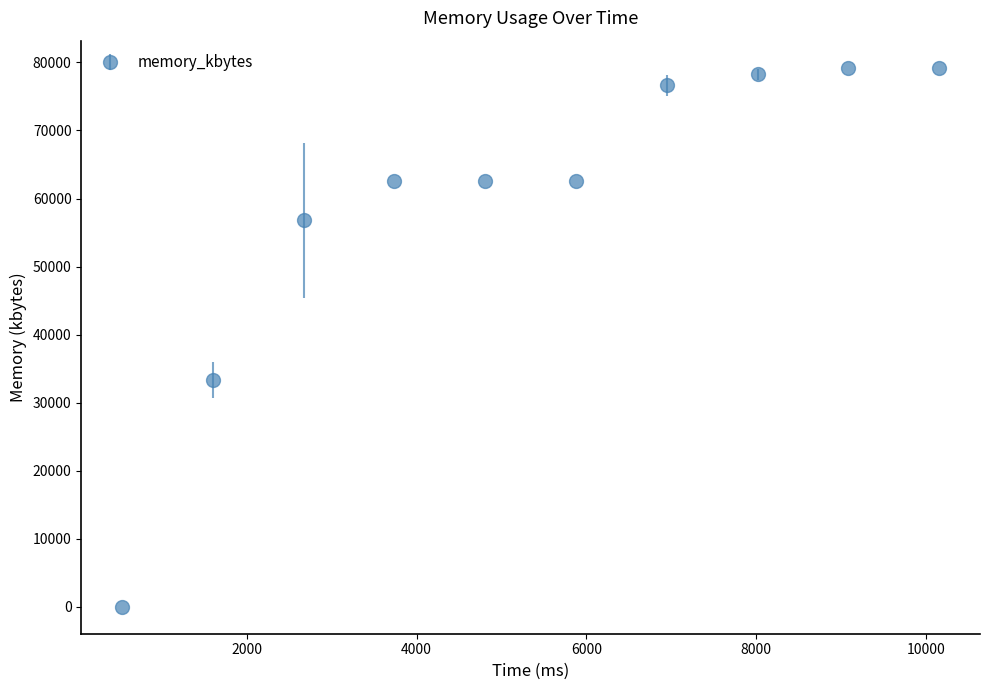

What is the sum of all values?

590970.5